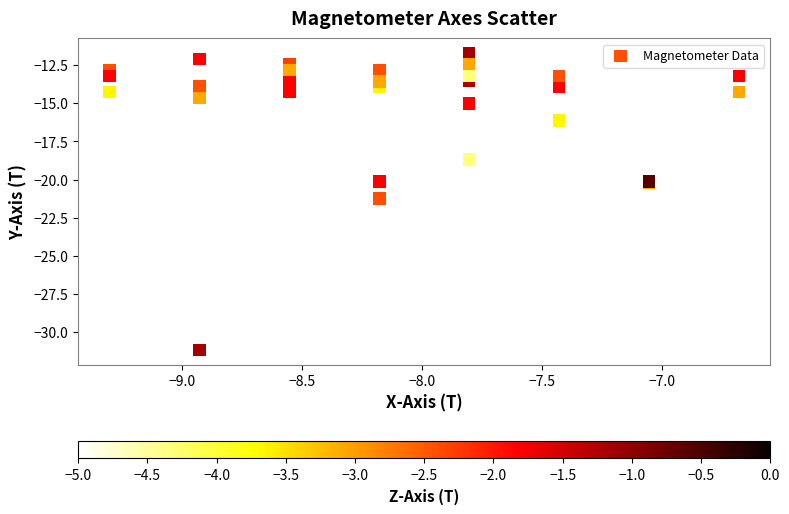

What Y value in the scatter plot is closest to -21?

-21.3